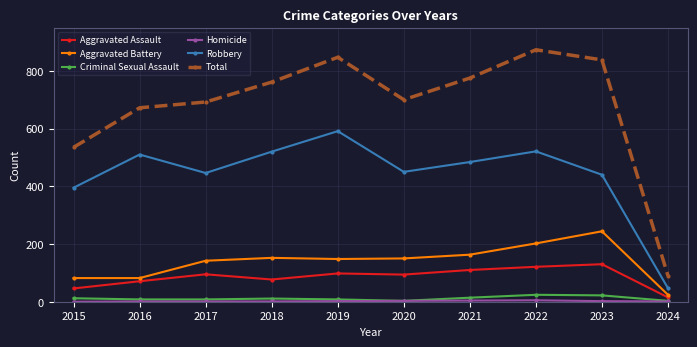

How many interior local peaks does the Robbery series have?

3